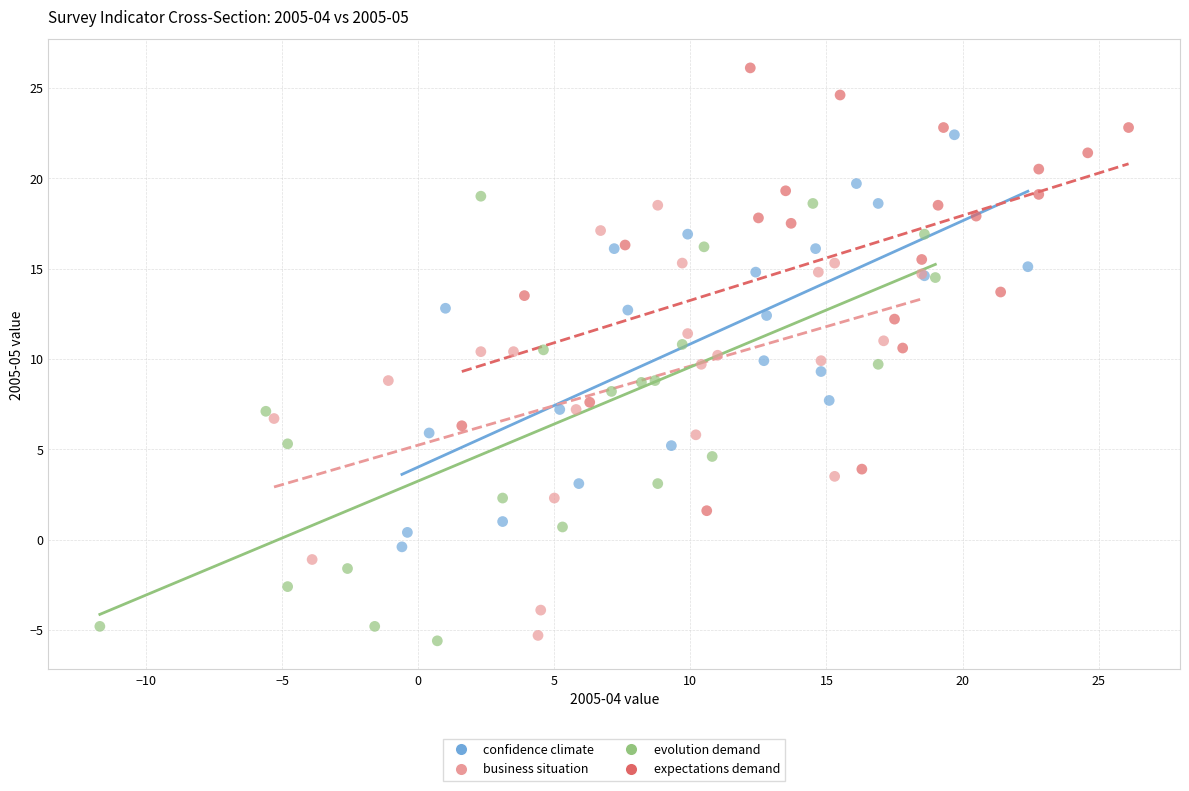

Which series reaches the minimum Y coordinate?

evolution demand